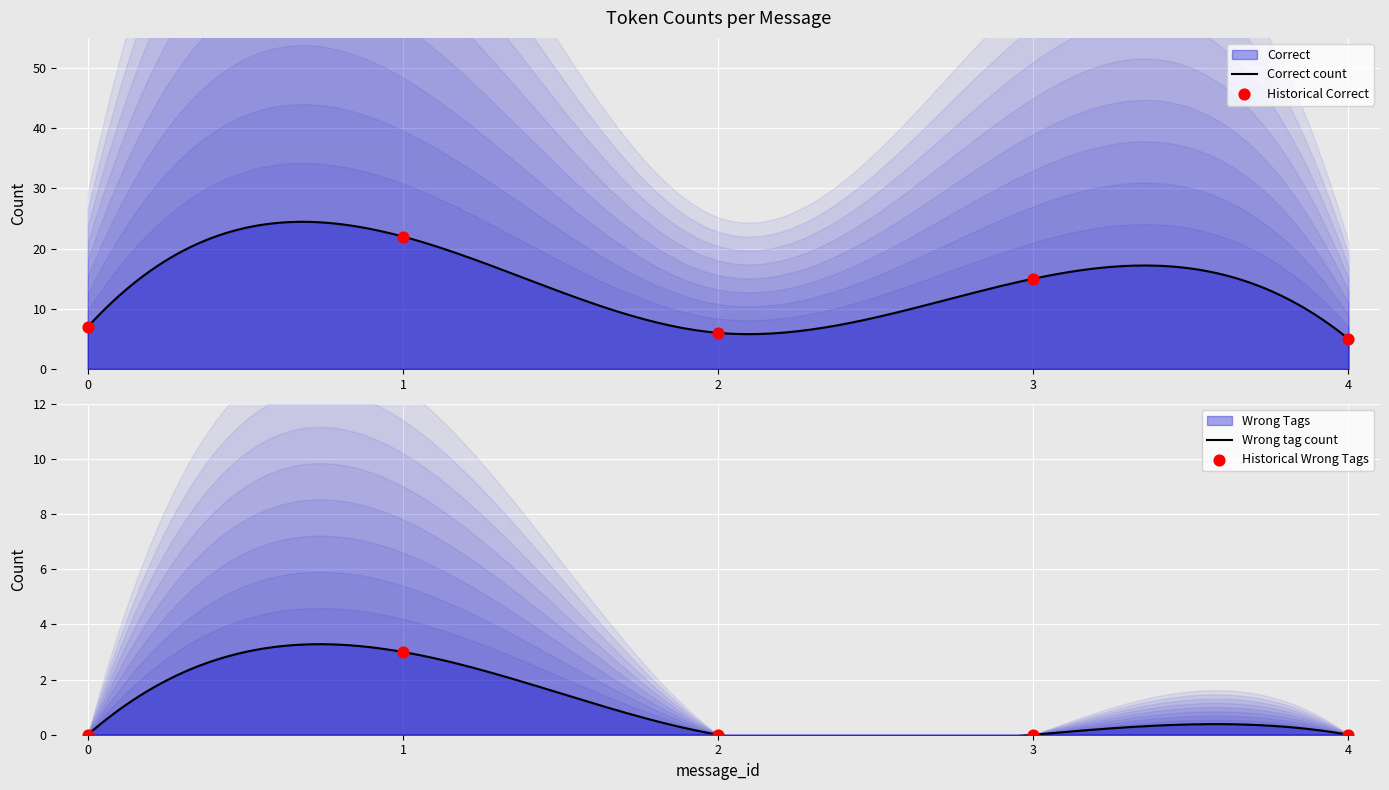

At how many categories does at least one series exceed 13?

2